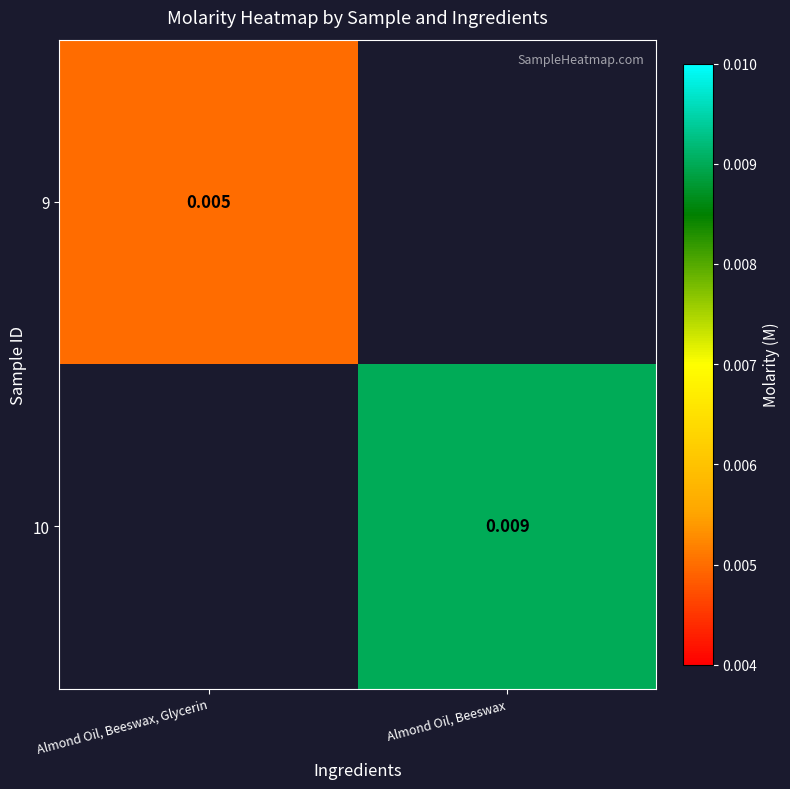

How many data points does each series have?

2